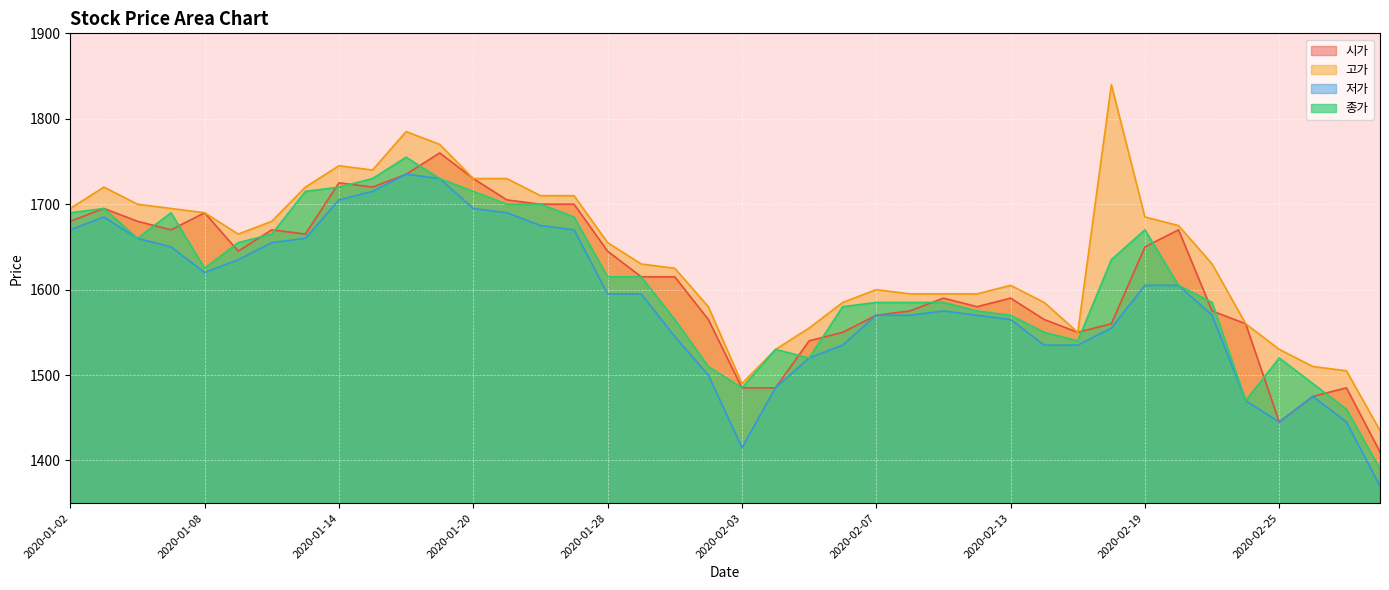

What is the sum of the 종가 values at 2020-01-09 and 2020-02-10?

3240